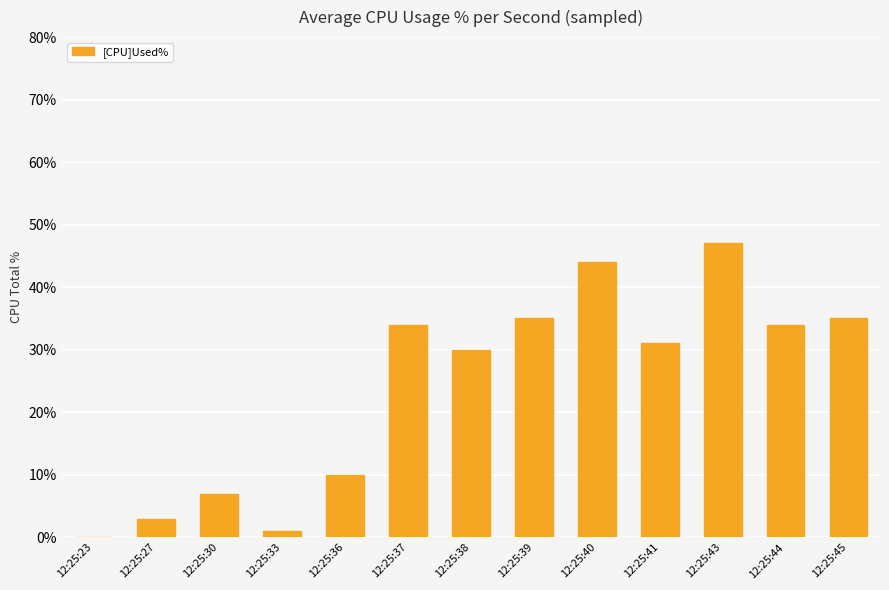

What is the change in value from 12:25:27 to 12:25:37?

+31